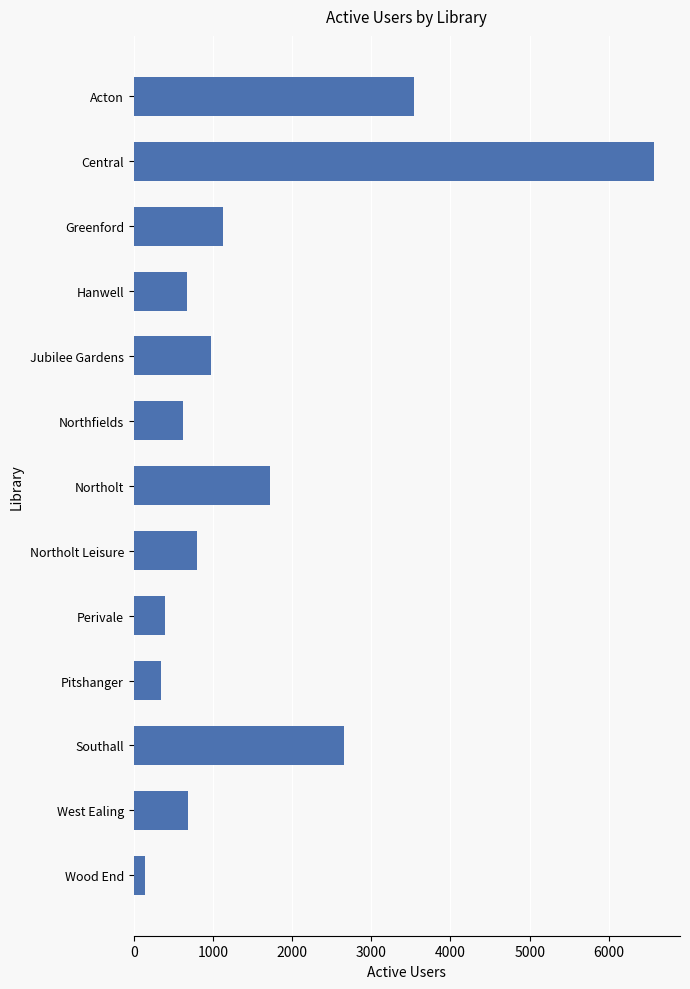

What is the label of the 5th bar from the bottom?

Perivale